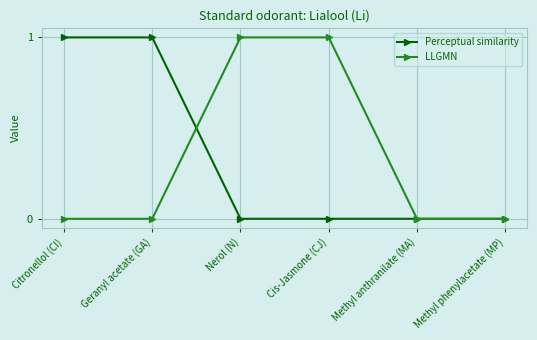

Count the number of categories in the chart.

6